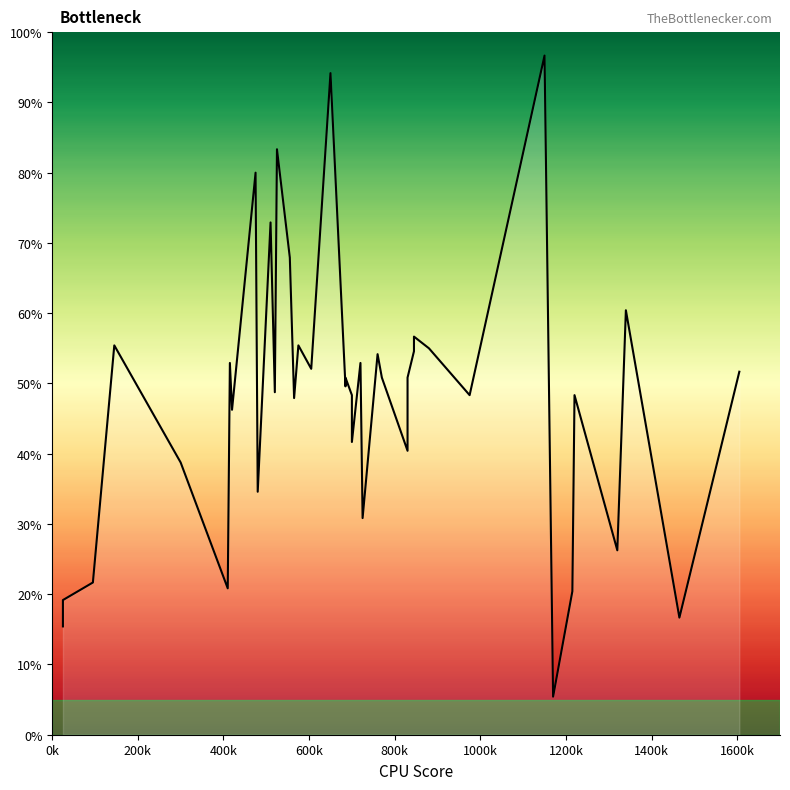

How many points are lower than both their immediate neighbors (excluding endpoints)?

14